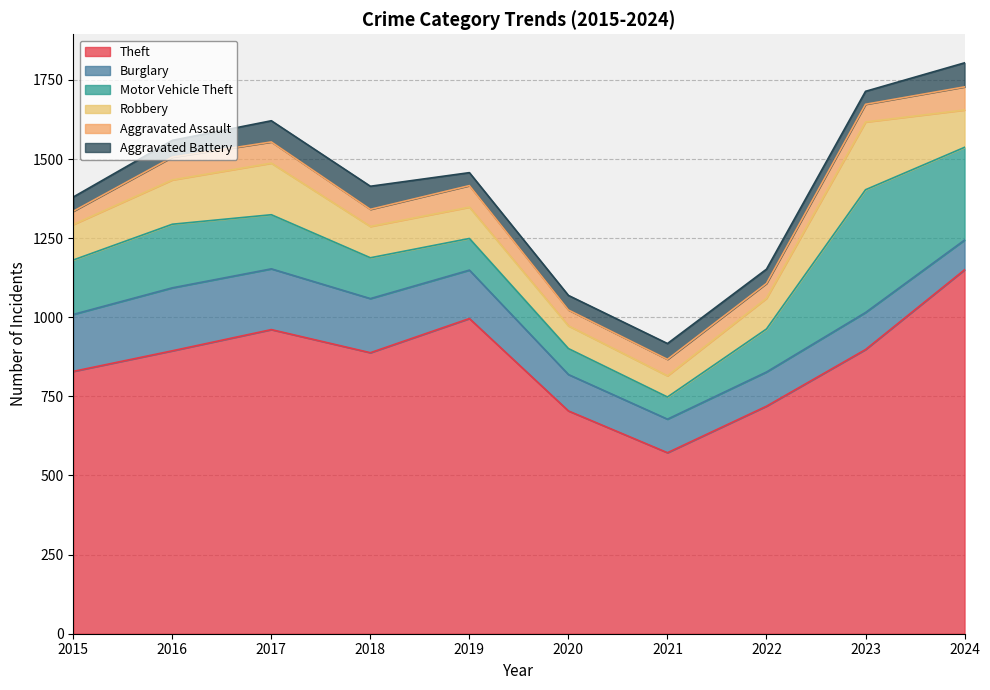

True or false: Robbery and Aggravated Battery intersect in this chart.

False